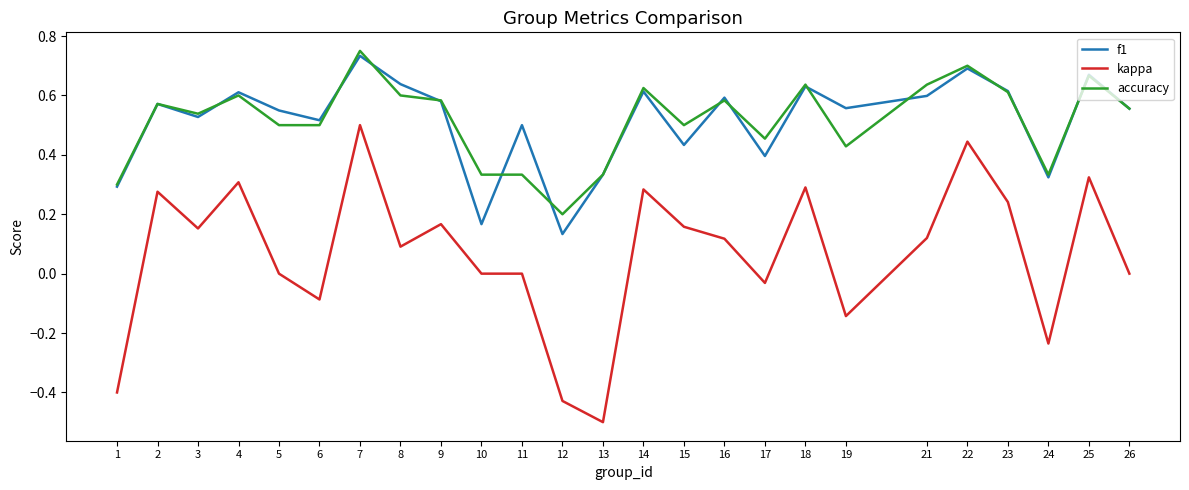

True or false: accuracy and kappa intersect in this chart.

False